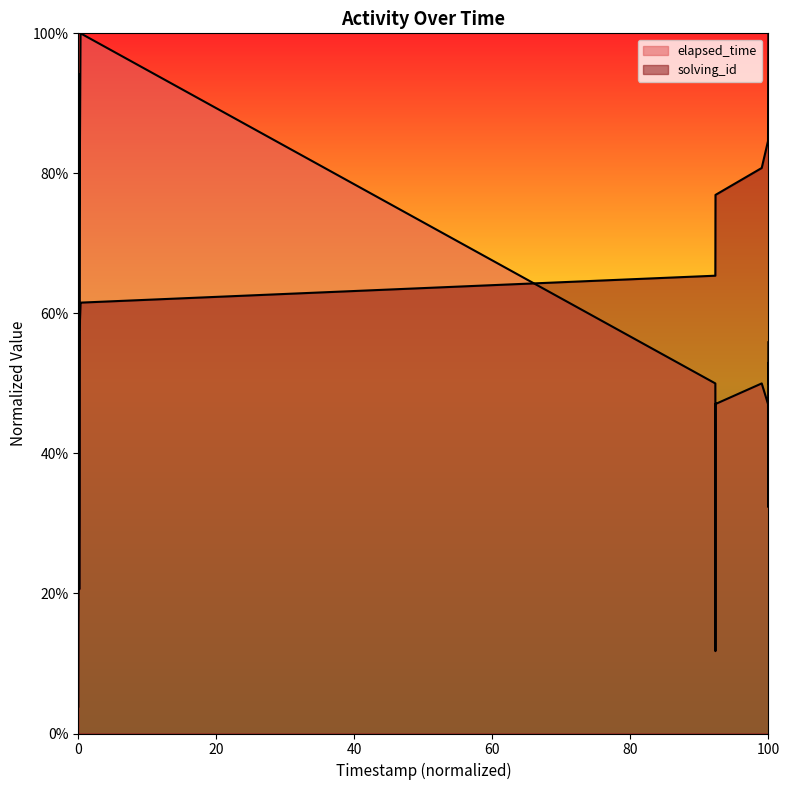

How many lines are shown in the chart?

2